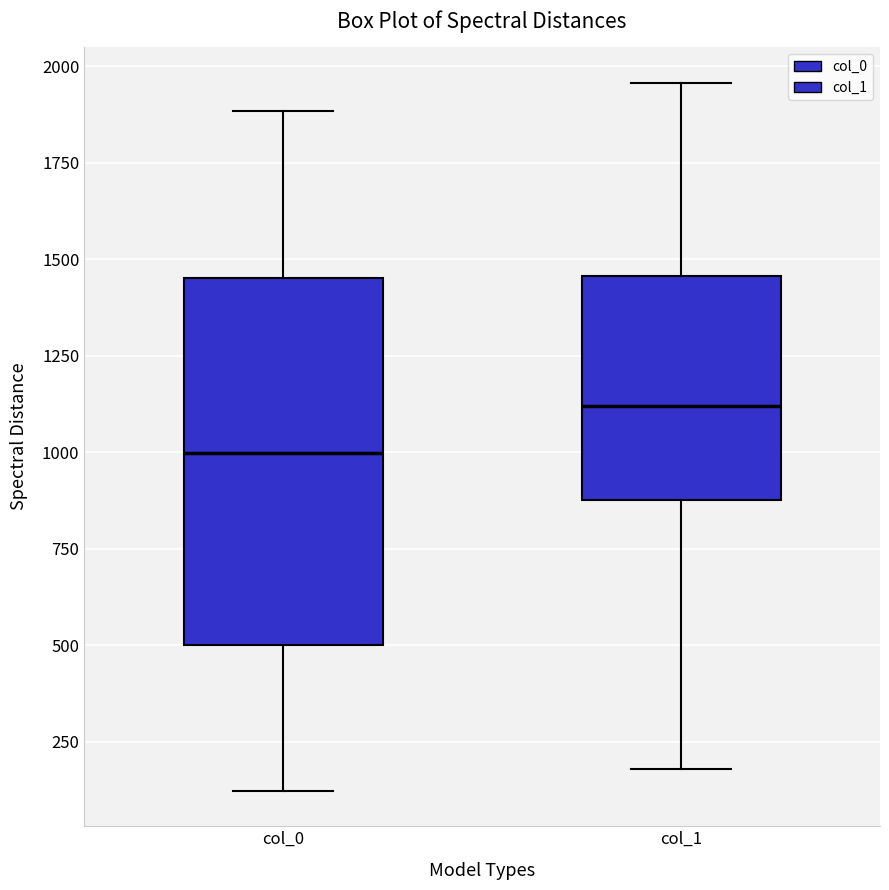

Which box has the highest median line?

col_1